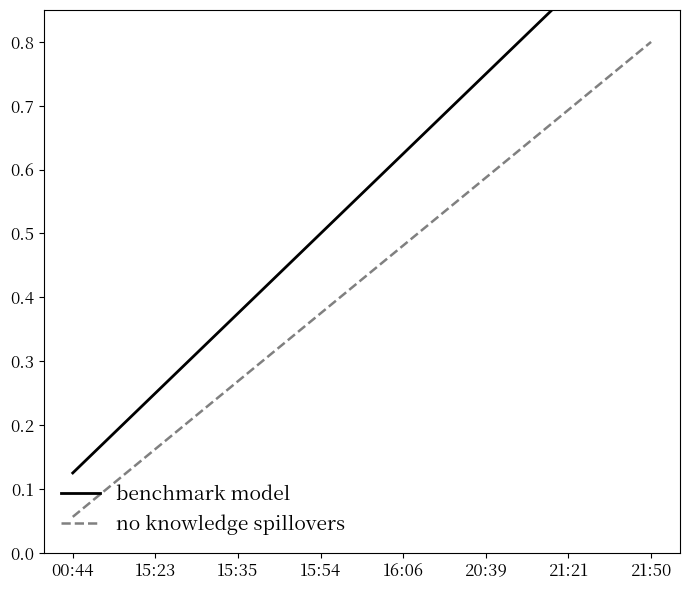

Reading right to left, transcribe all the data shown in this chart.

benchmark model: 1.0	0.9	0.8	0.6	0.5	0.4	0.2	0.1
no knowledge spillovers: 0.8	0.7	0.6	0.5	0.4	0.3	0.2	0.1